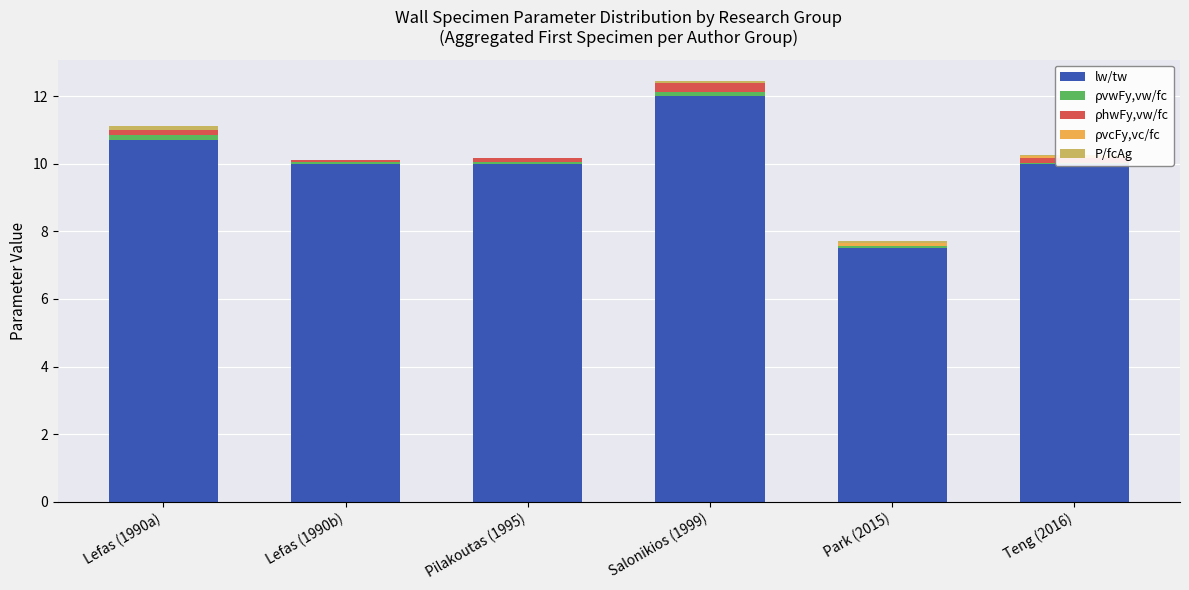

Reading left to right, transcribe all the data shown in this chart.

lw/tw: Lefas (1990a)=10.7	Lefas (1990b)=10.0	Pilakoutas (1995)=10.0	Salonikios (1999)=12.0	Park (2015)=7.5	Teng (2016)=10.0
ρvwFy,vw/fc: Lefas (1990a)=0.1	Lefas (1990b)=0.1	Pilakoutas (1995)=0.0	Salonikios (1999)=0.1	Park (2015)=0.1	Teng (2016)=0.0
ρhwFy,vw/fc: Lefas (1990a)=0.1	Lefas (1990b)=0.1	Pilakoutas (1995)=0.1	Salonikios (1999)=0.3	Park (2015)=0.0	Teng (2016)=0.1
ρvcFy,vc/fc: Lefas (1990a)=0.0	Lefas (1990b)=0.0	Pilakoutas (1995)=0.0	Salonikios (1999)=0.0	Park (2015)=0.1	Teng (2016)=0.1
P/fcAg: Lefas (1990a)=0.1	Lefas (1990b)=0.0	Pilakoutas (1995)=0.0	Salonikios (1999)=0.1	Park (2015)=0.1	Teng (2016)=0.1